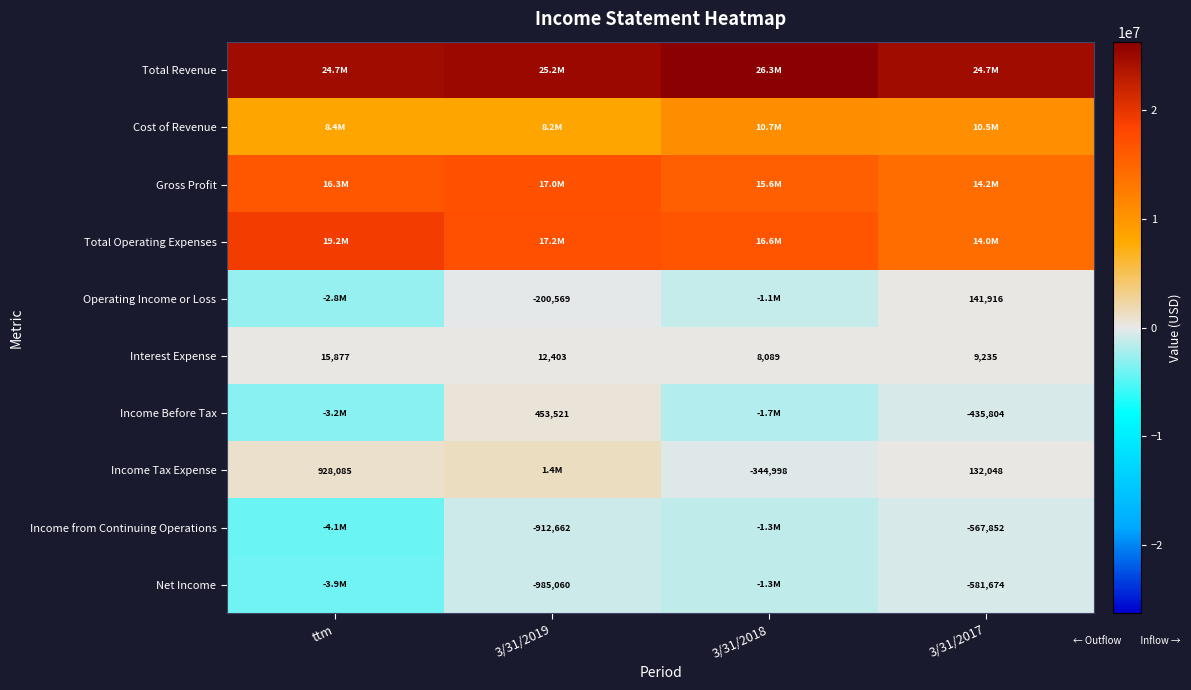

The Interest Expense series shows 8089 at 3/31/2018. True or false?

True